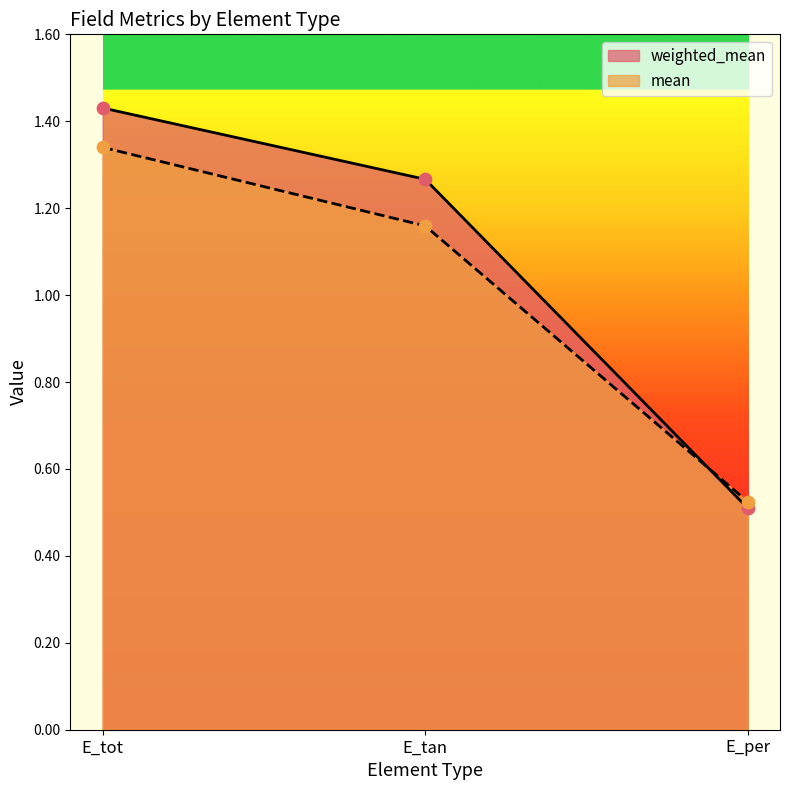

Which series has the widest spread of Y values?

weighted_mean